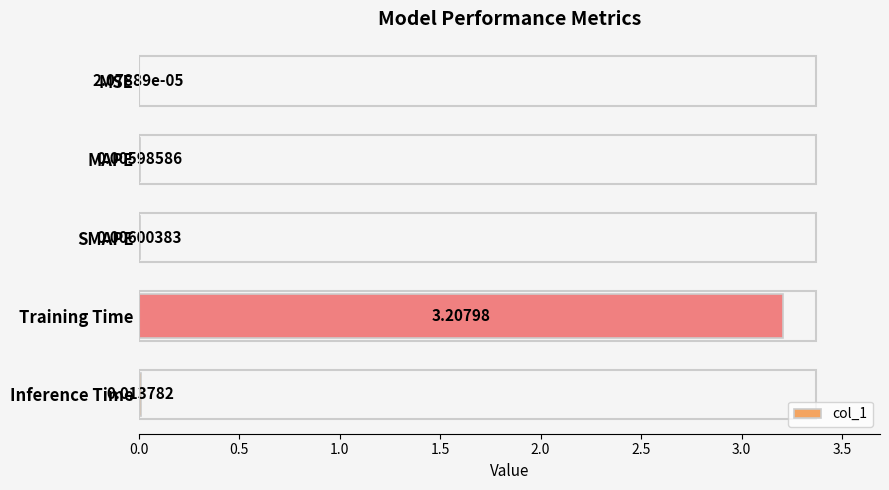

What is the sum of the values at SMAPE and Training Time?

3.2